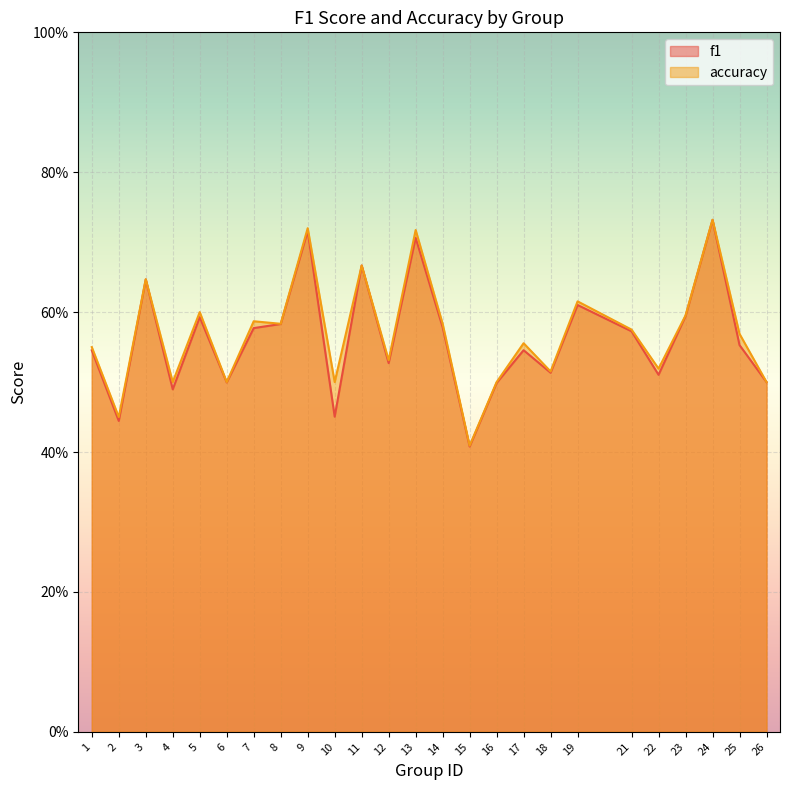

What is the greatest value displayed?

0.7